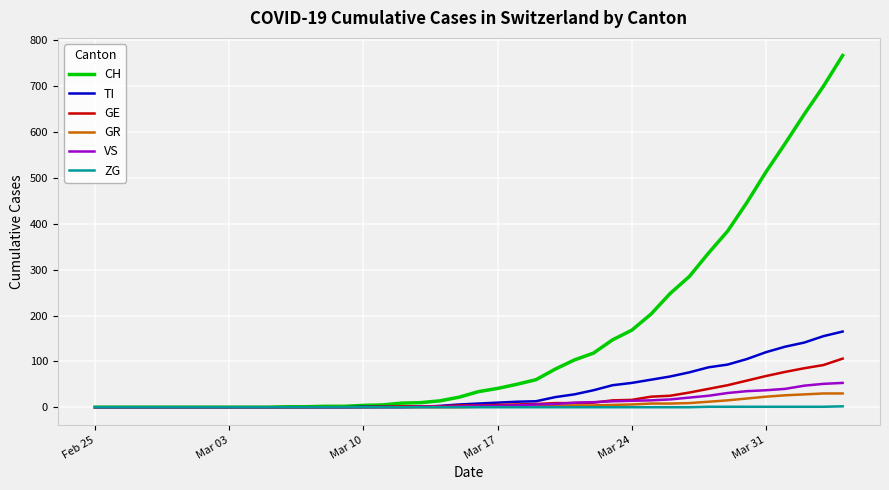

Which series has the largest range (max minus min)?

CH